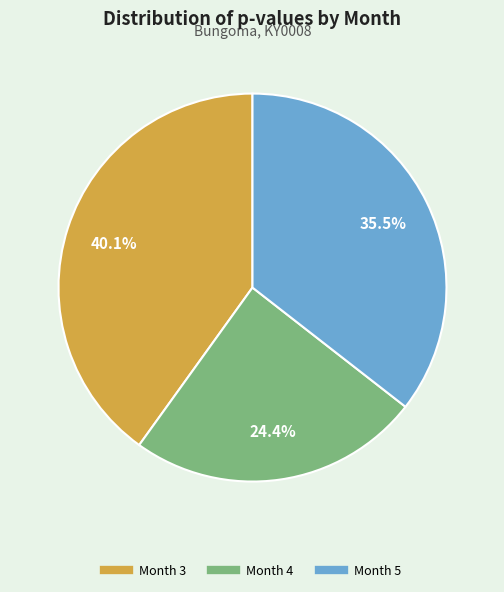

How many slices are in this pie chart?

3